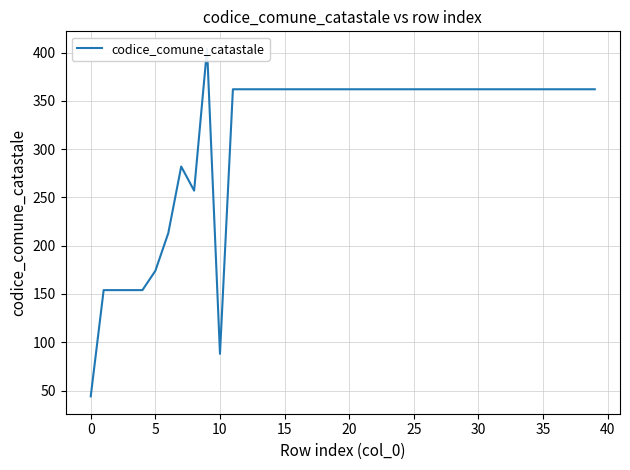

How many lines are shown in the chart?

1